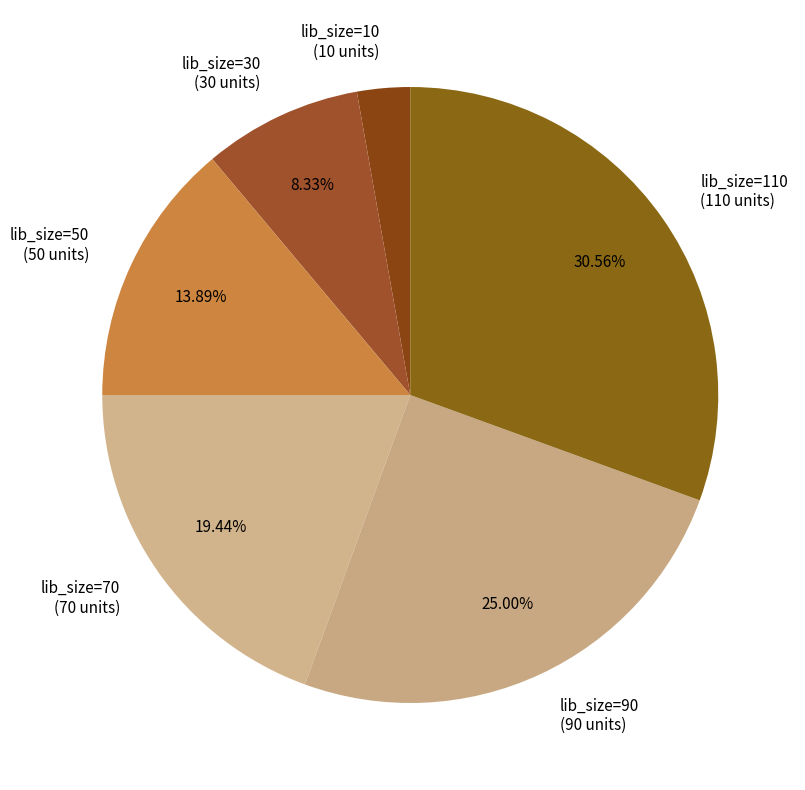

How many segments does this pie chart have?

6